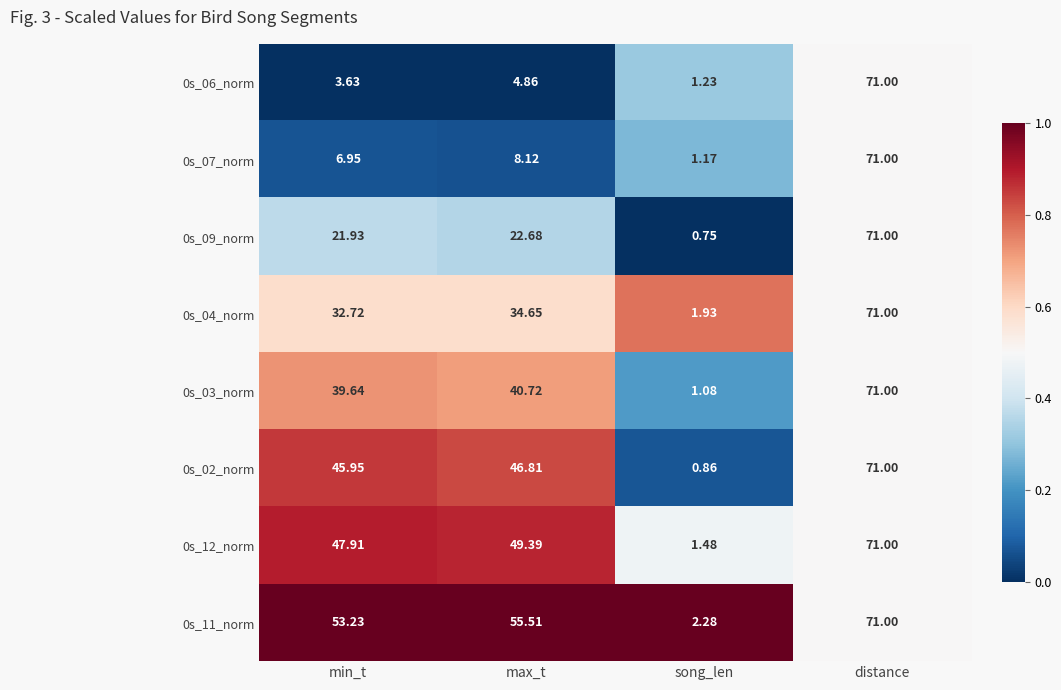

Which category has the highest value in the 0s_03_norm series?

distance